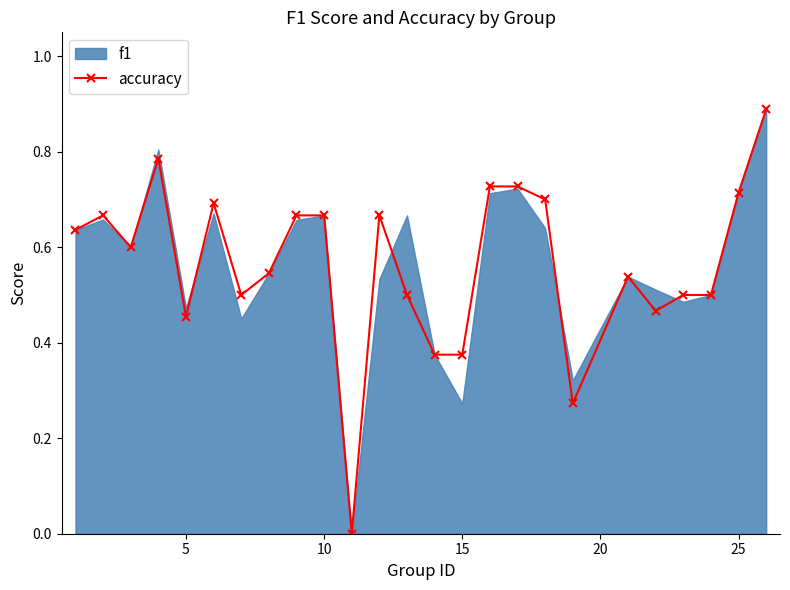

Count the number of values greater than 0.

24